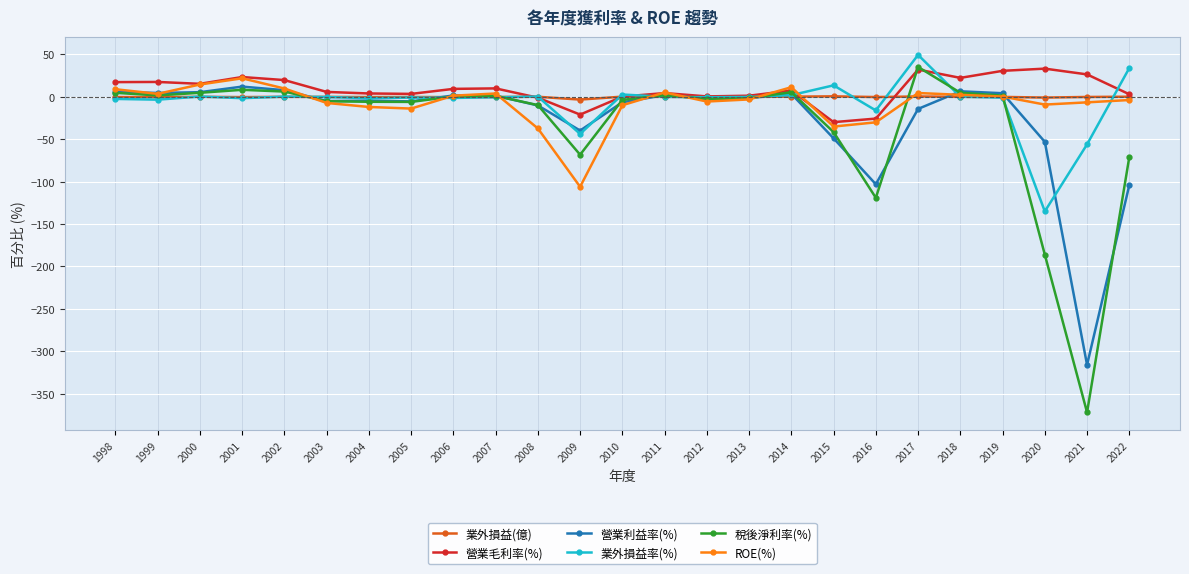

True or false: 業外損益(億) has more than 0 interior local peaks.

True